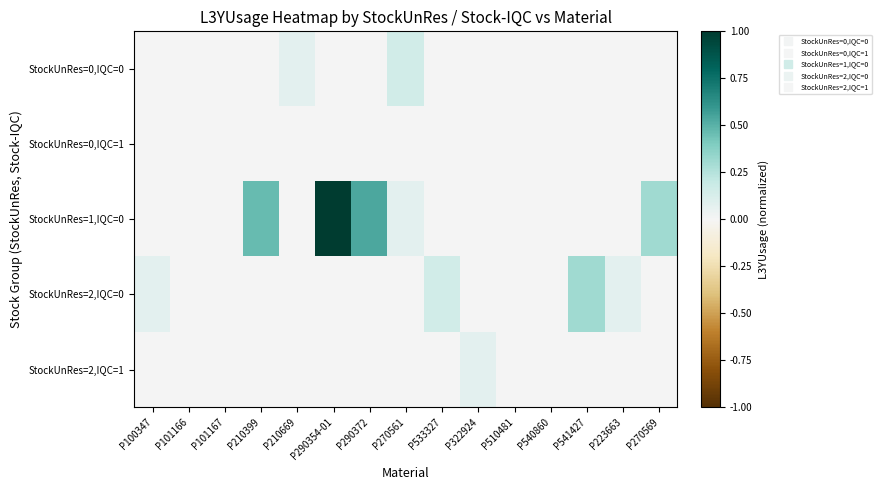

Which series has the largest range (max minus min)?

StockUnRes=1,IQC=0